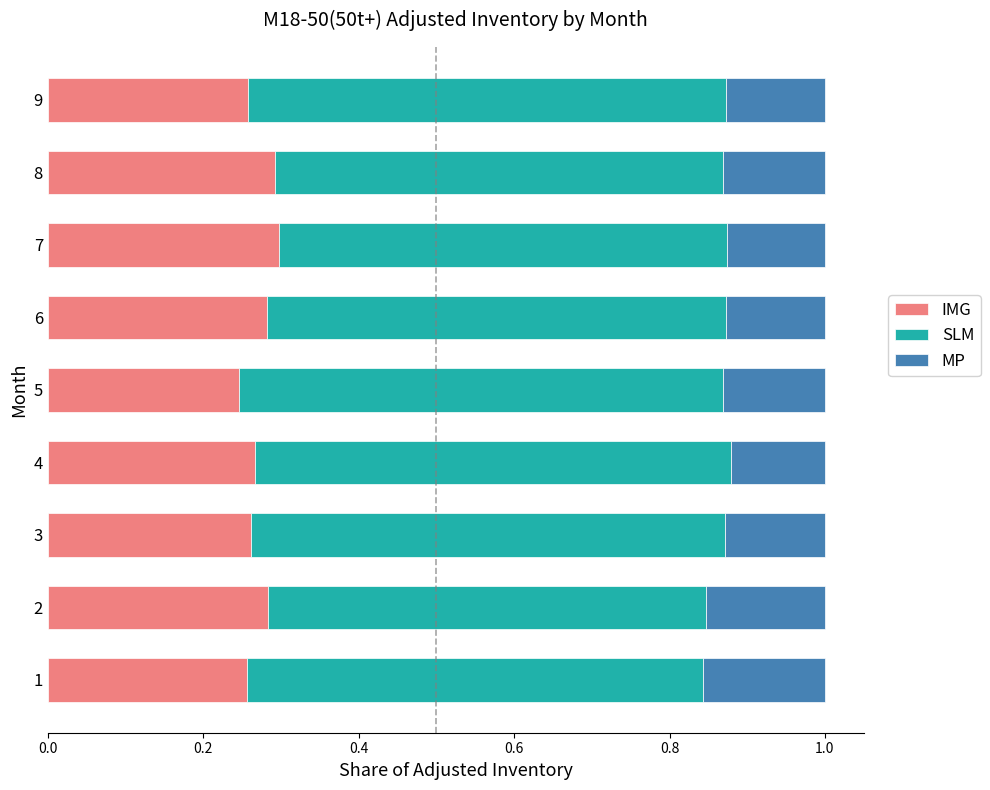

True or false: IMG has a value of 0.3 at 9.

True